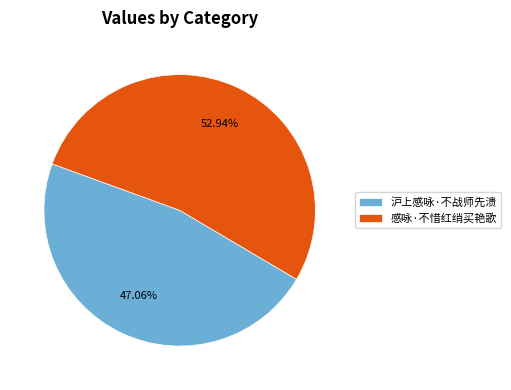

To the nearest percent, what is the average slice percentage?

50%